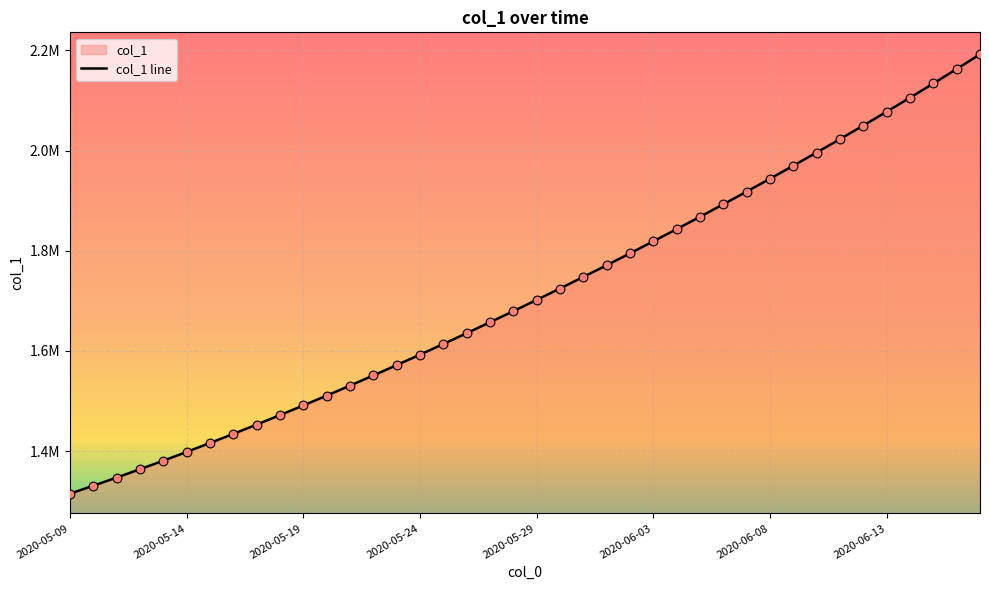

What is the change in value from 8 to 22?

+294735.8